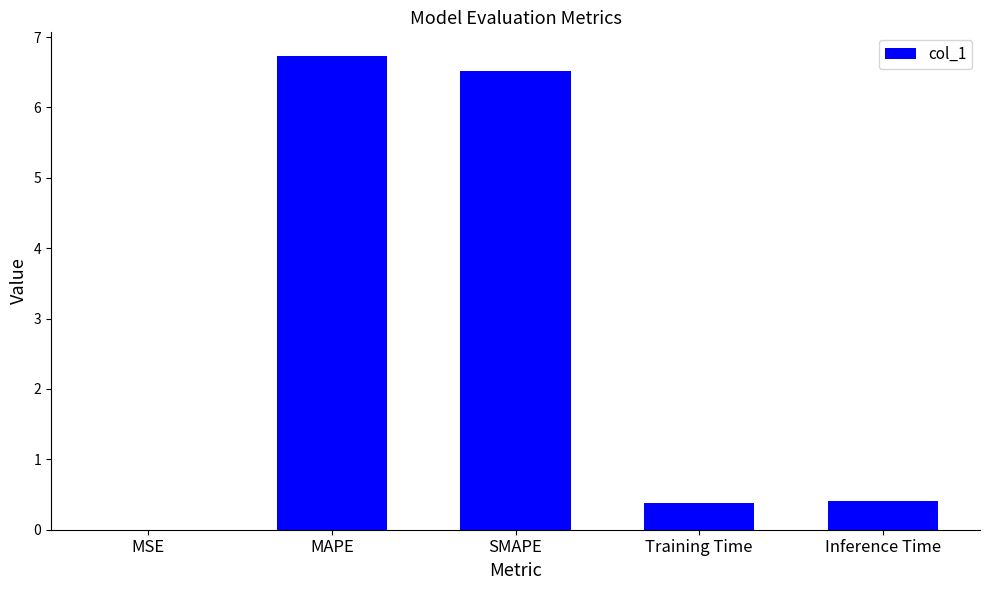

What is the sum of all values?

14.0